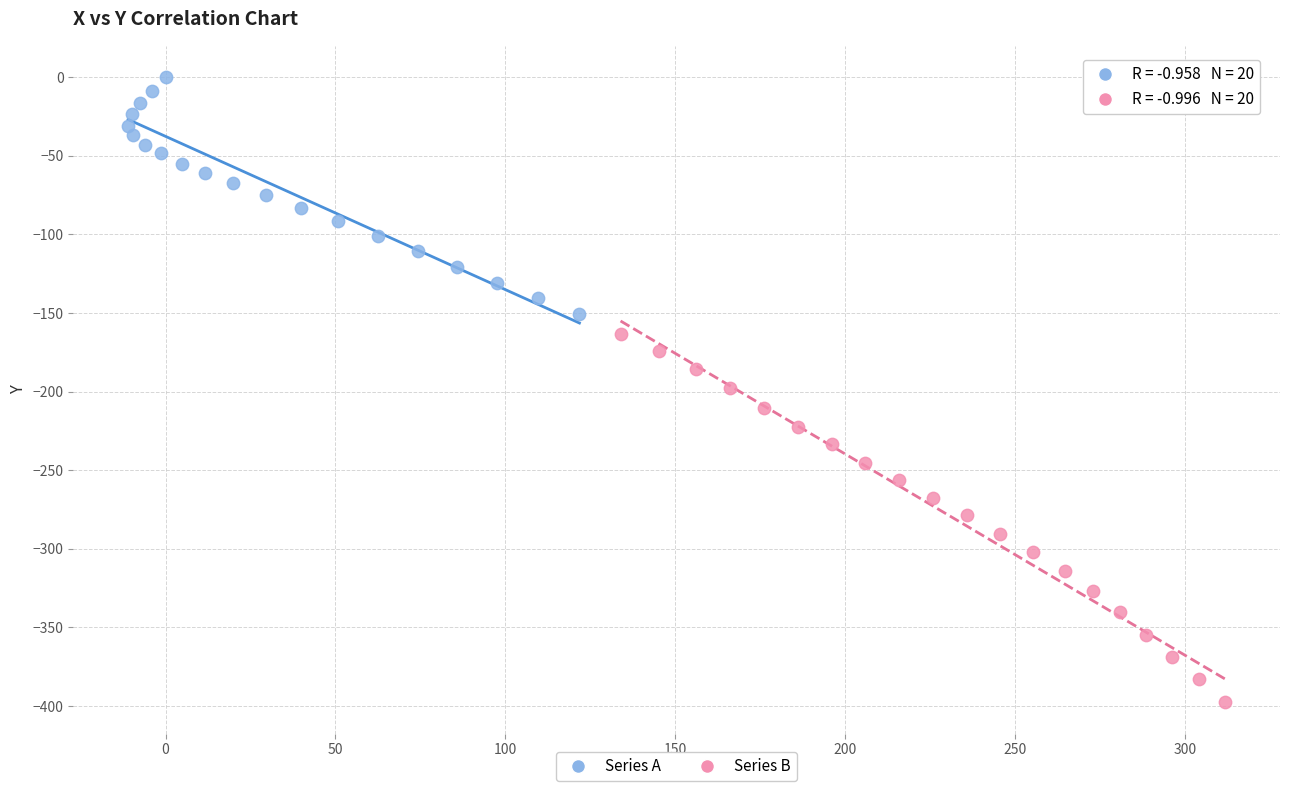

Which series has the largest Y range (max minus min)?

Series B